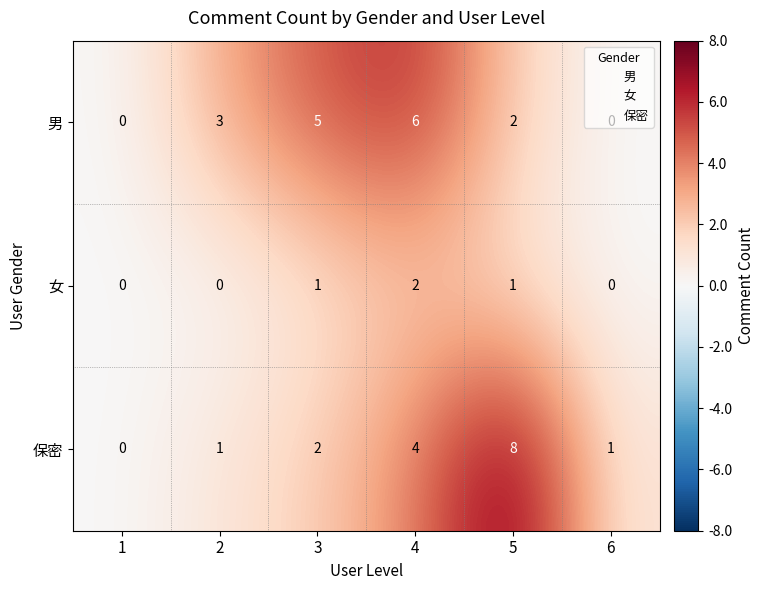

Count the 女 values in the range 0 to 1.

5